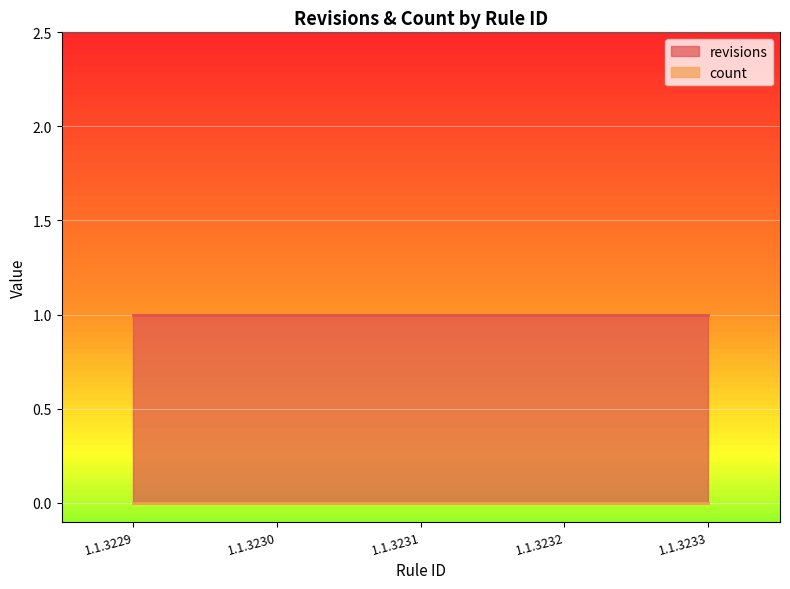

Between 1.1.3229 and 1.1.3230, which series saw the biggest shift?

revisions